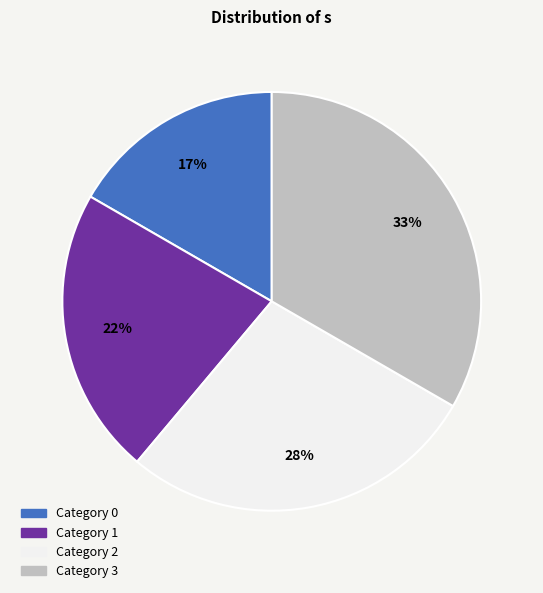

Does any single category account for the majority?

No